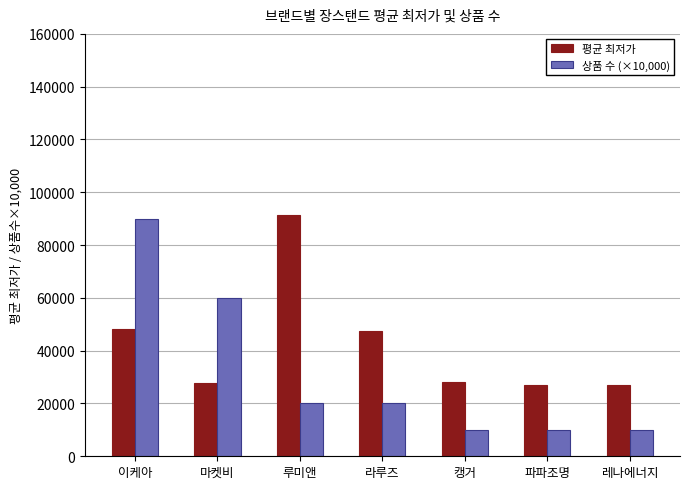

The value of 평균 최저가 at 레나에너지 is 6734. True or false?

False